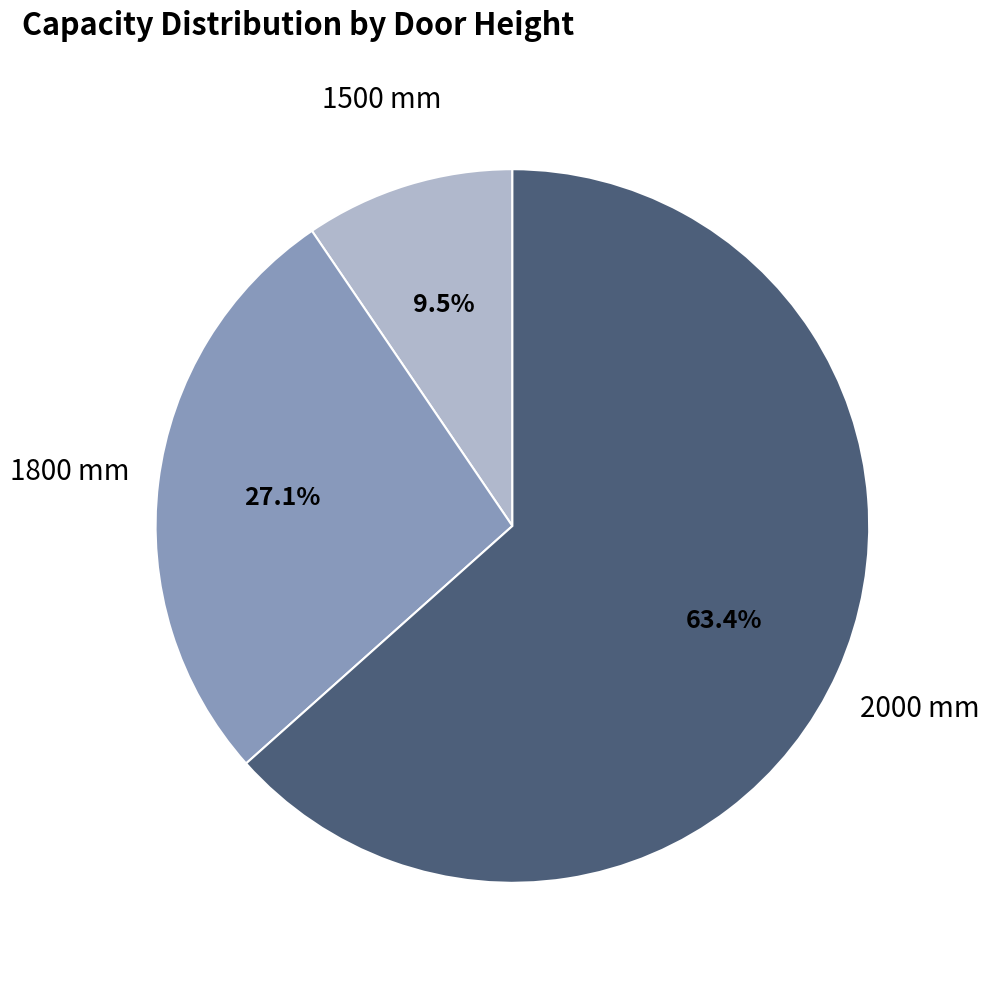

Which slice is the smallest?

1500 mm